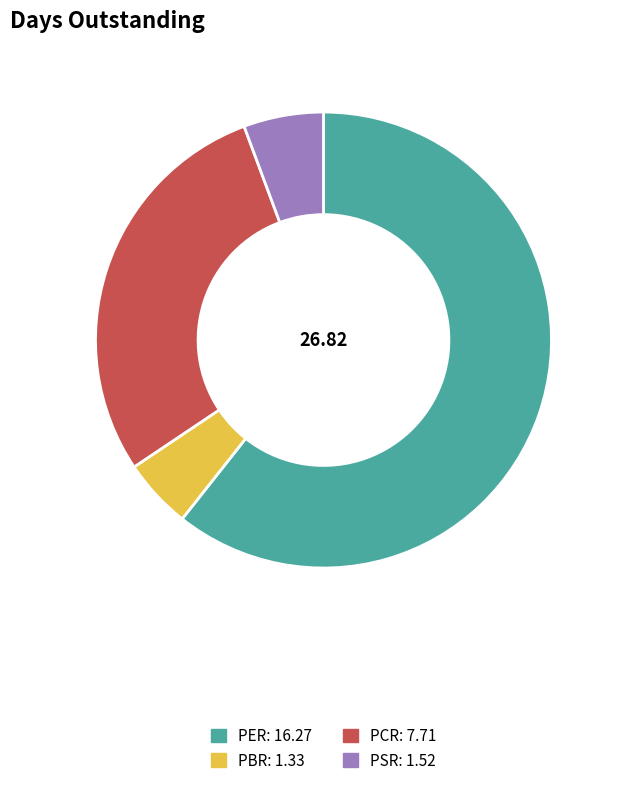

Combined, do PCR and PSR account for over 50%?

No